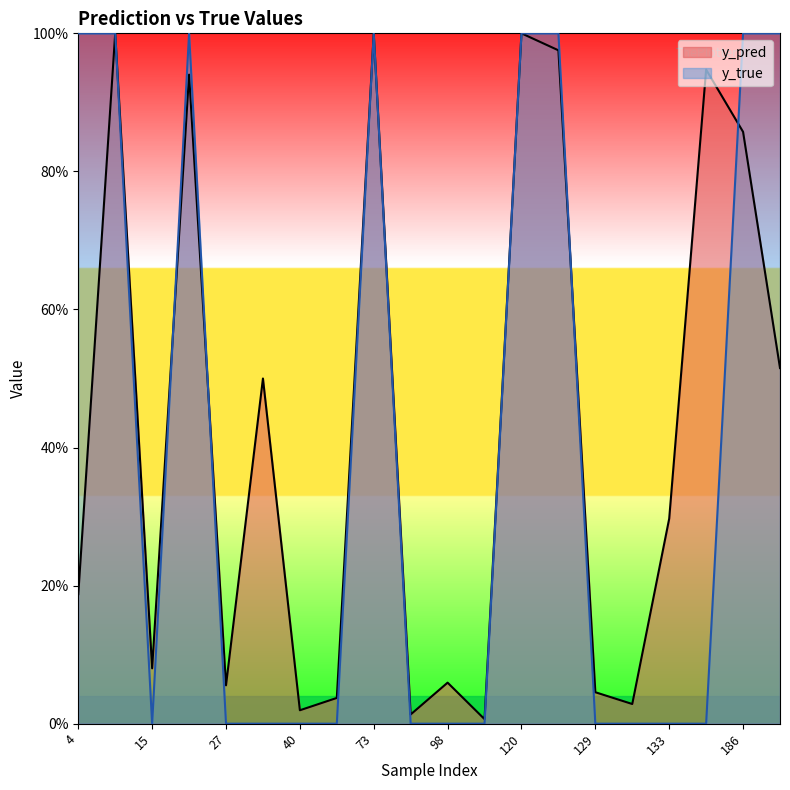

True or false: y_true has a value of 0.0 at 82.

True